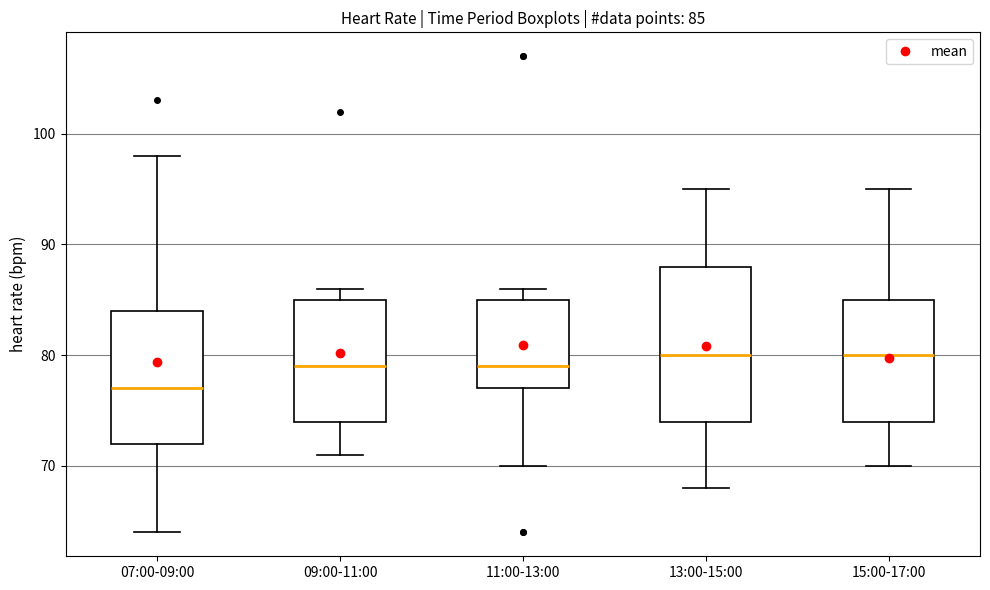

Comparing the boxes themselves (not the whiskers), which one is the tallest?

13:00-15:00